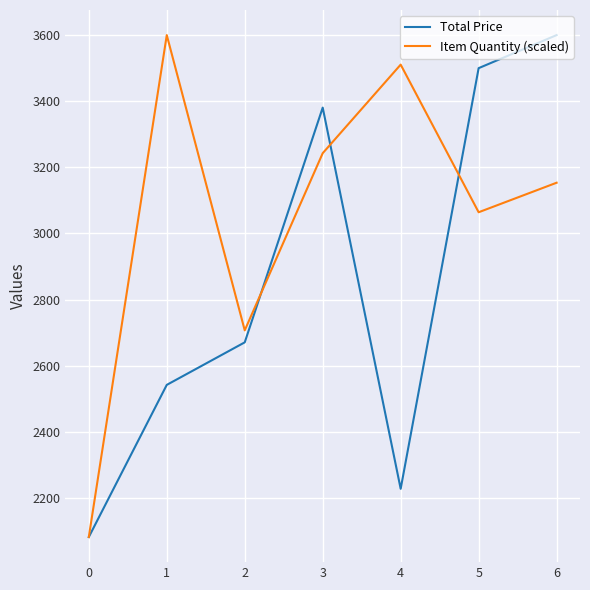

Reading left to right, list all the values displayed in this chart.

Total Price: 0=2081.8	1=2542.0	2=2670.7	3=3380.7	4=2227.6	5=3500.0	6=3600.0
Item Quantity (scaled): 0=2081.8	1=3600.0	2=2706.9	3=3242.8	4=3510.7	5=3064.2	6=3153.5